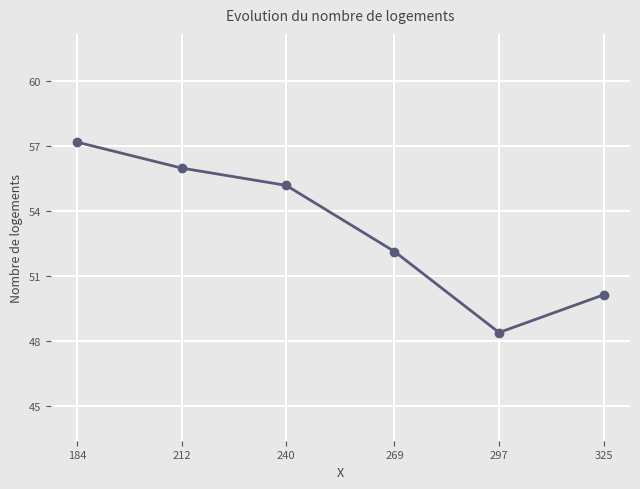

Where is the first local minimum?

297